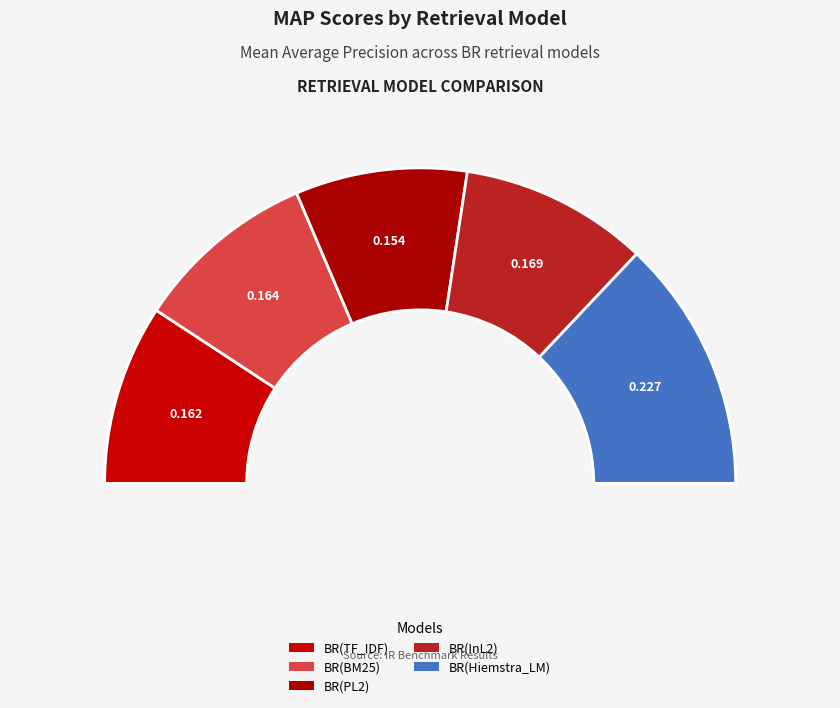

Do BR(Hiemstra_LM) and BR(InL2) together represent more than half of the pie?

No